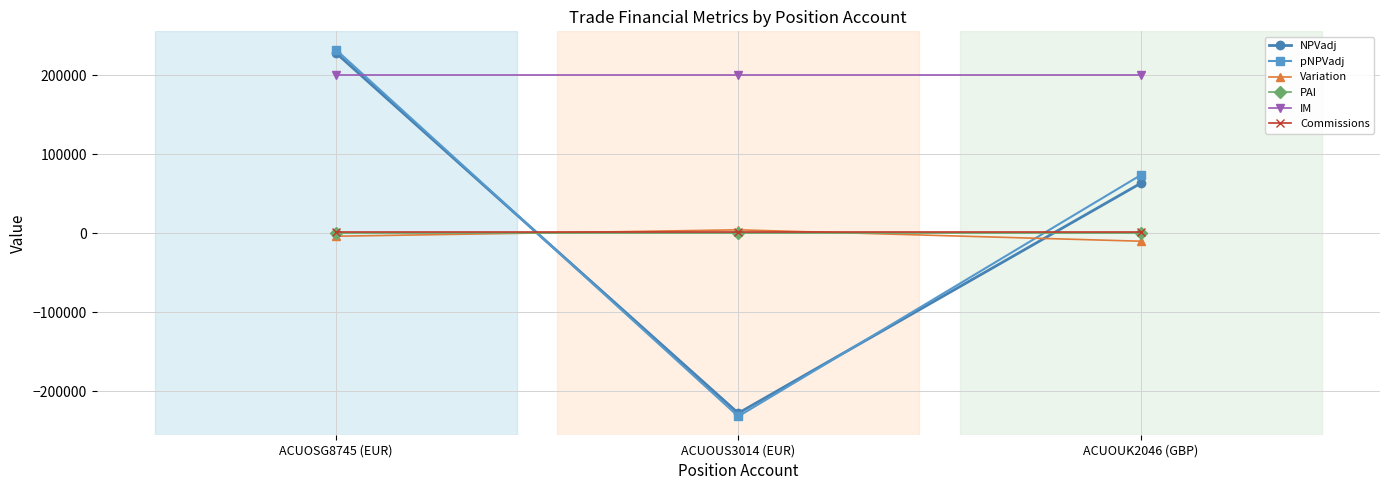

At which category does the chart reach its peak across all series?

ACUOSG8745 (EUR)